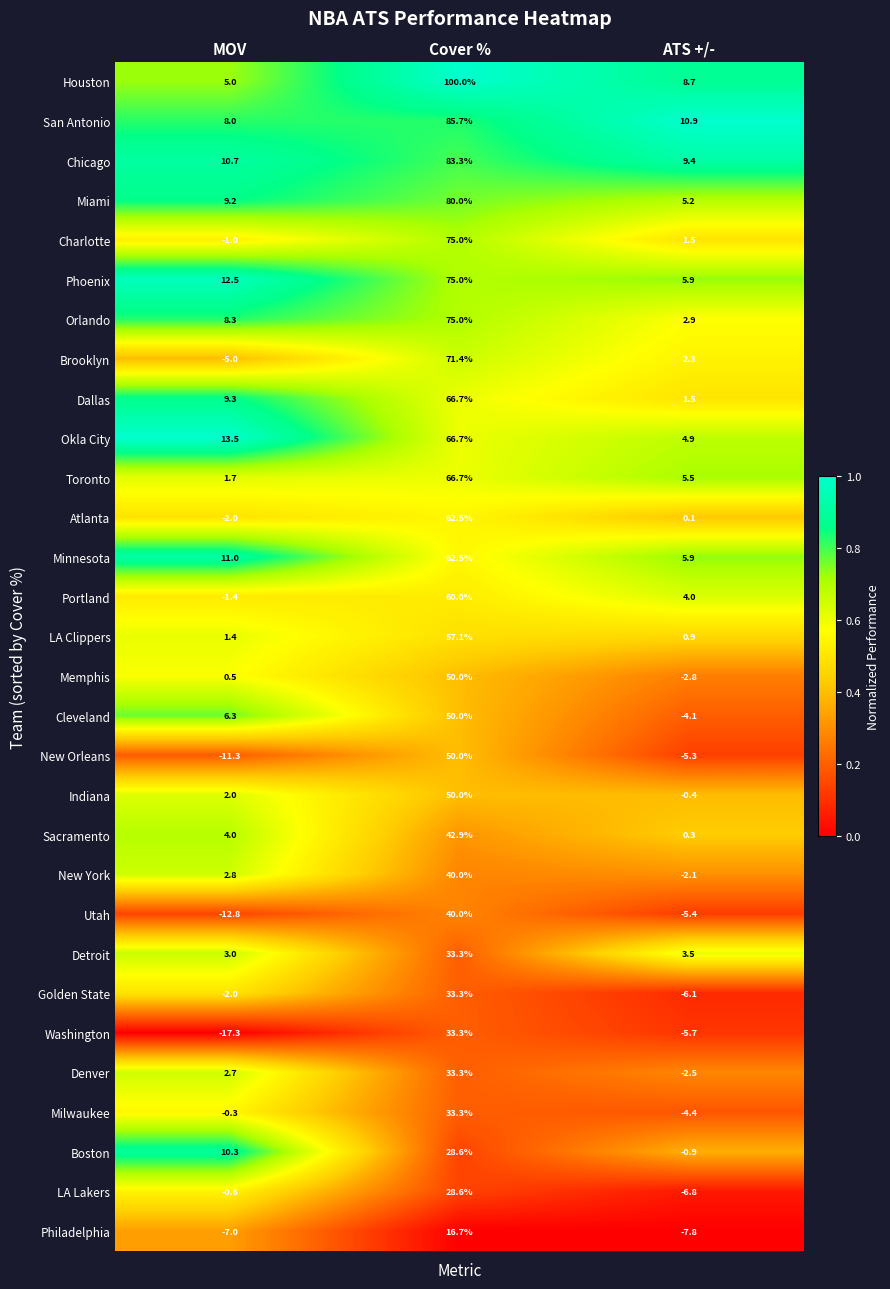

What is the approximate value of Brooklyn at Cover %?

71.4